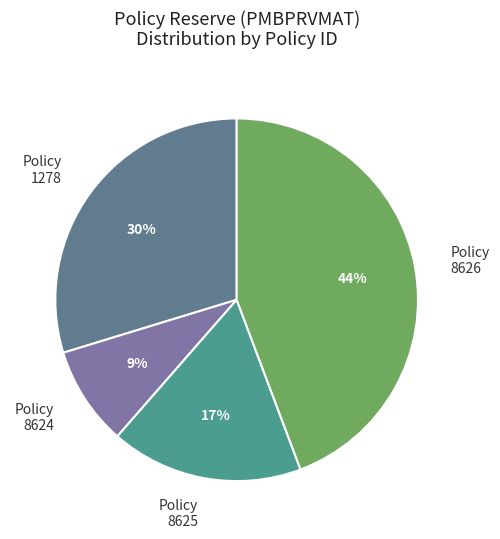

Which slice is the largest?

Policy 8626